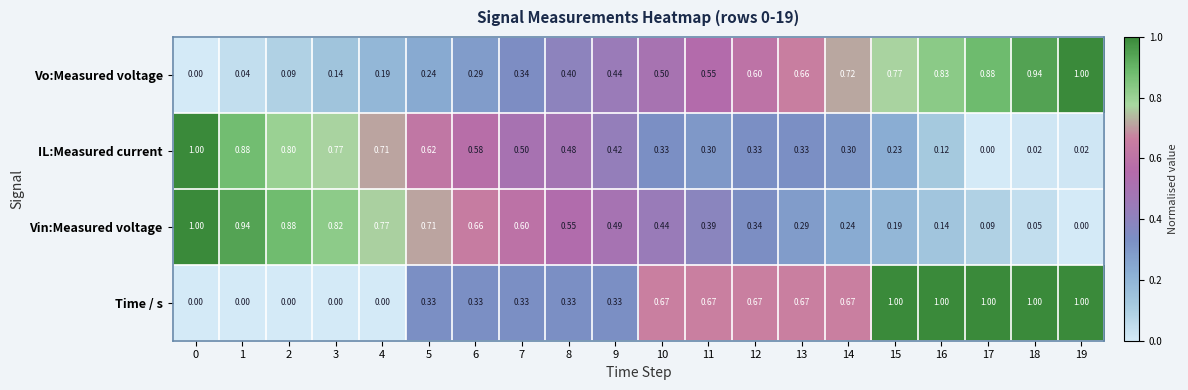

Which series changed the most between 7 and 18?

Time / s